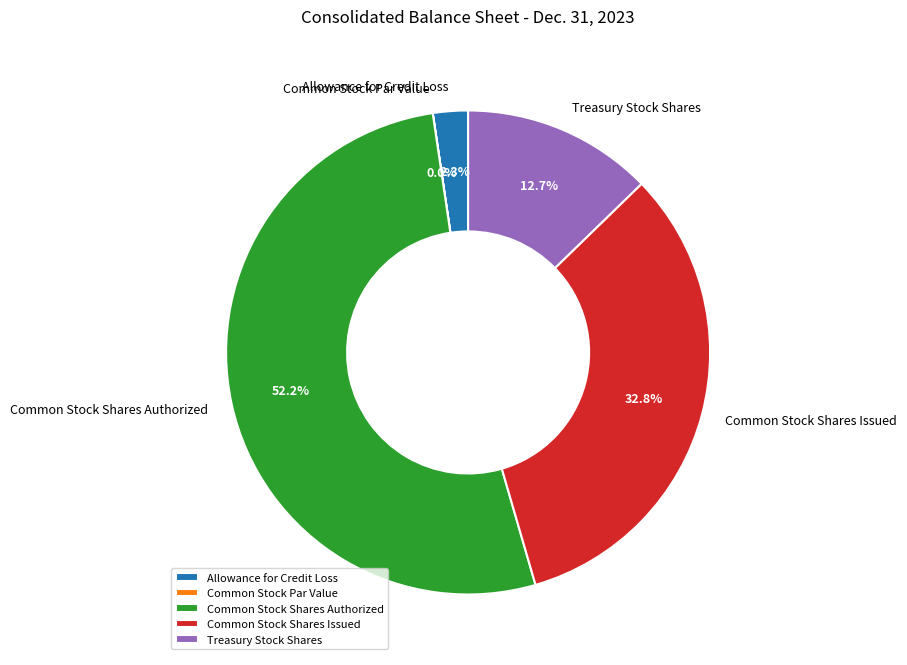

Which has a higher value, Treasury Stock Shares or Common Stock Shares Authorized?

Common Stock Shares Authorized